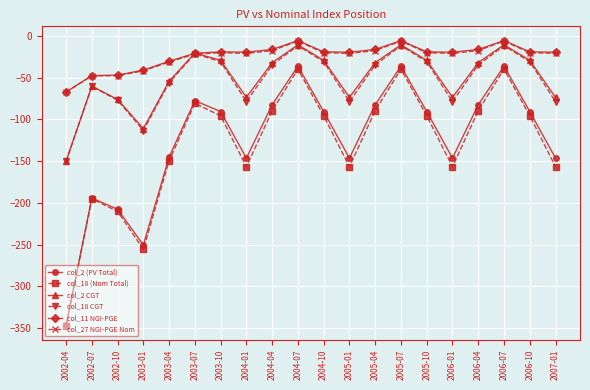

What is the total value across all series at 2004-01?

-495.9